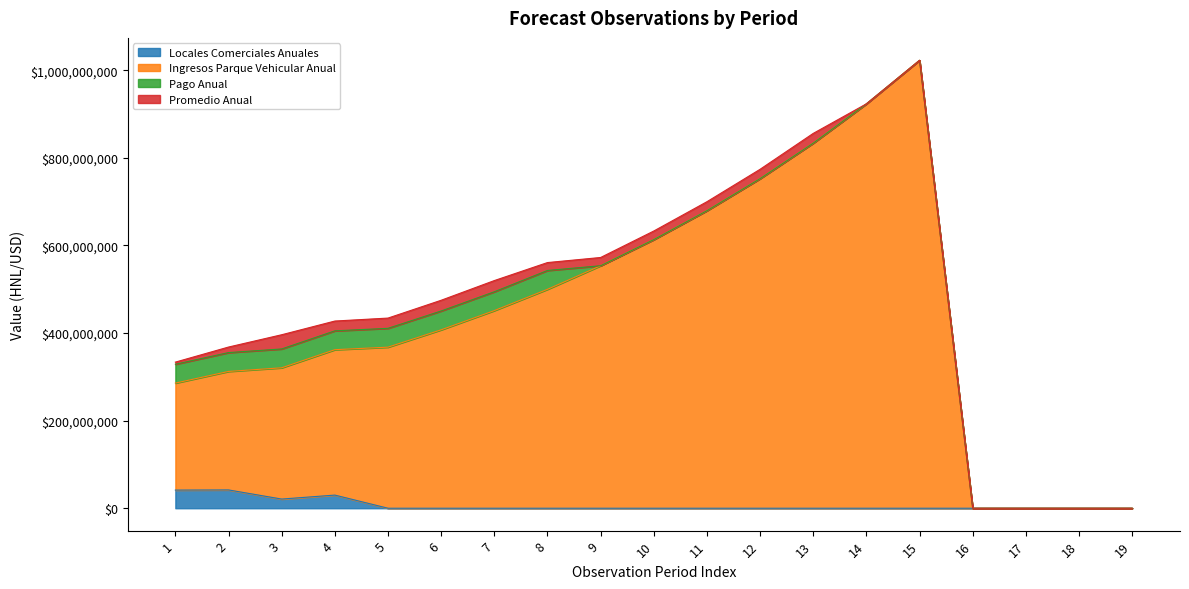

At which category is the sum across all series the highest?

15